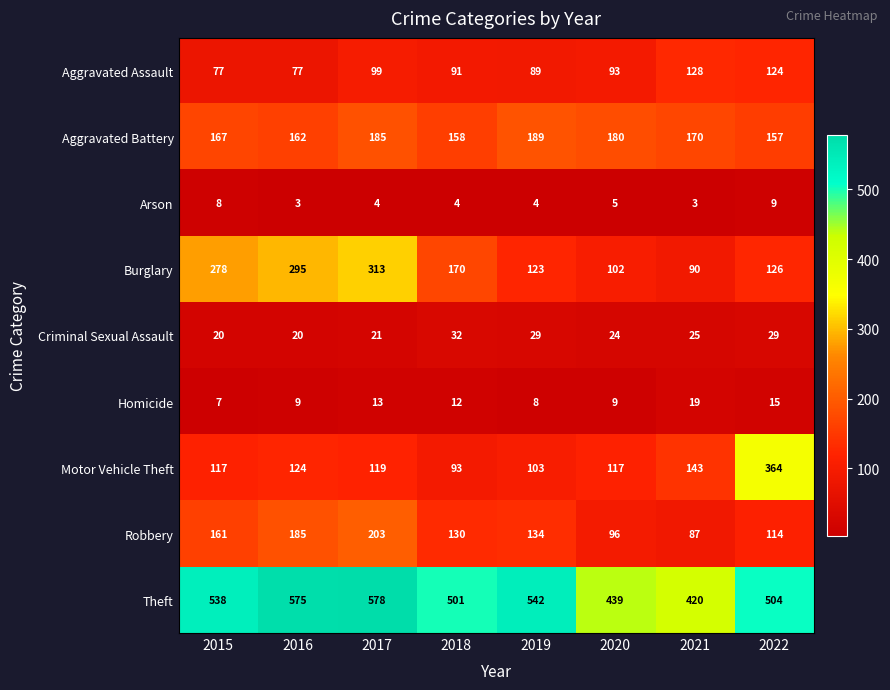

What is the greatest value displayed?

578